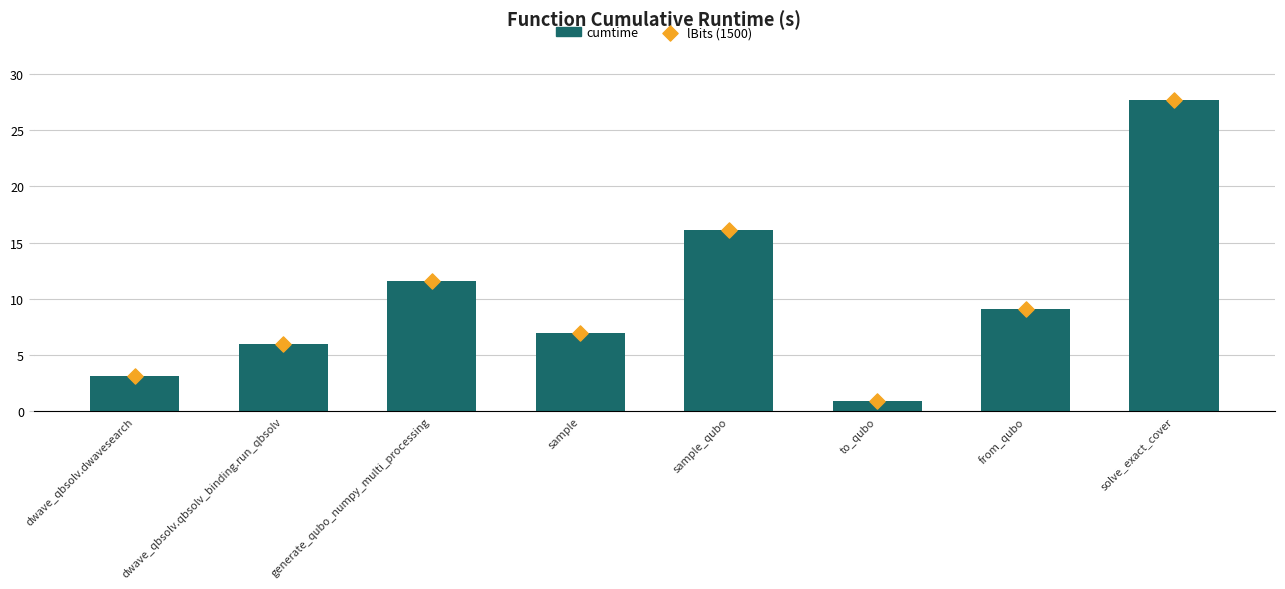

Which series has the largest total across all categories?

cumtime